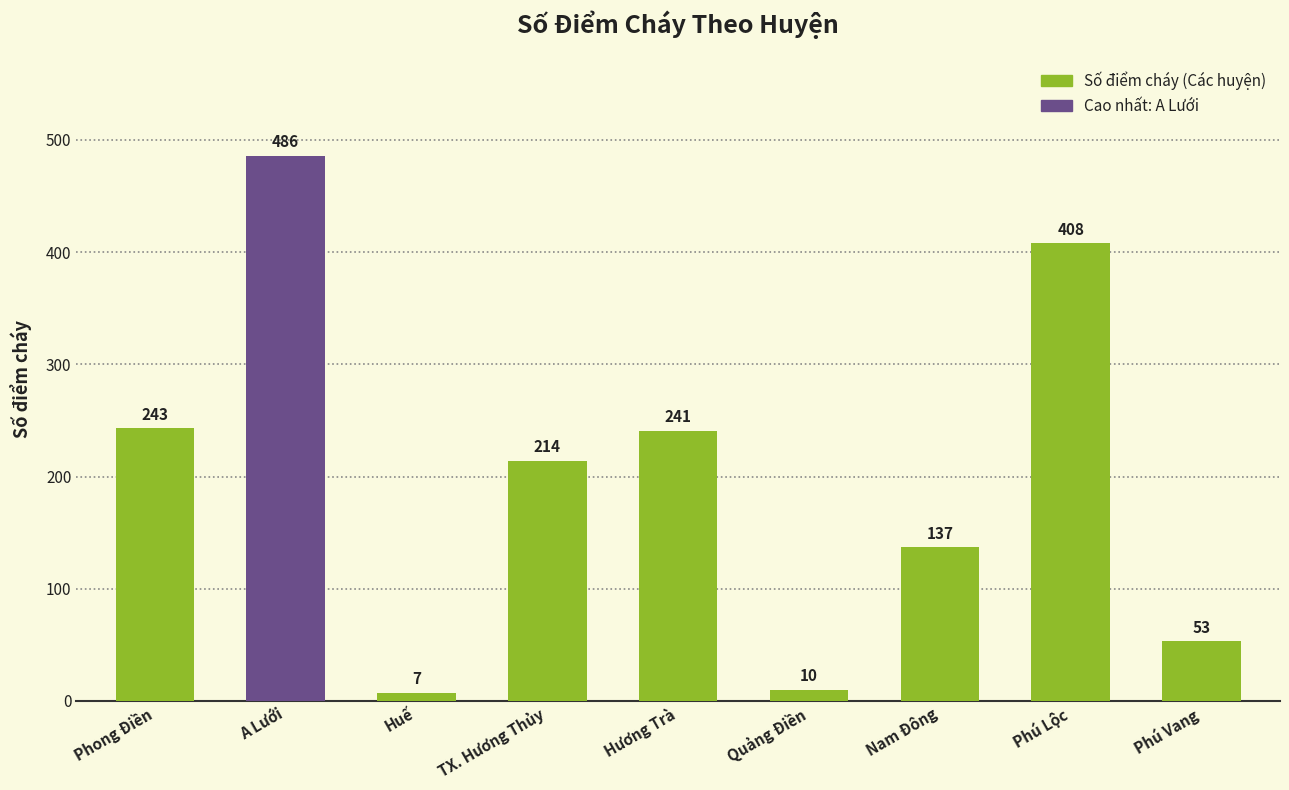

What is the difference between the maximum and minimum values?

479